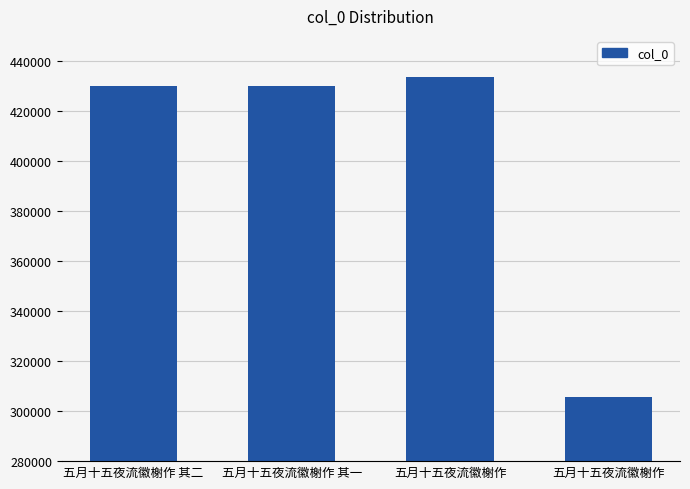

How many distinct data groups are displayed?

1